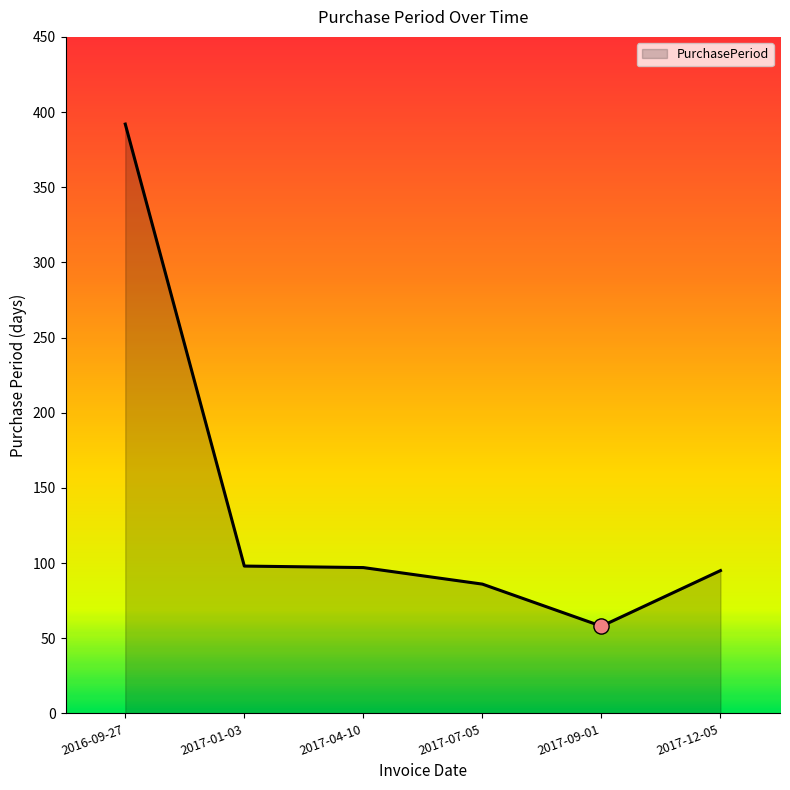

What is the change in value from 2017-07-05 to 2017-09-01?

-28